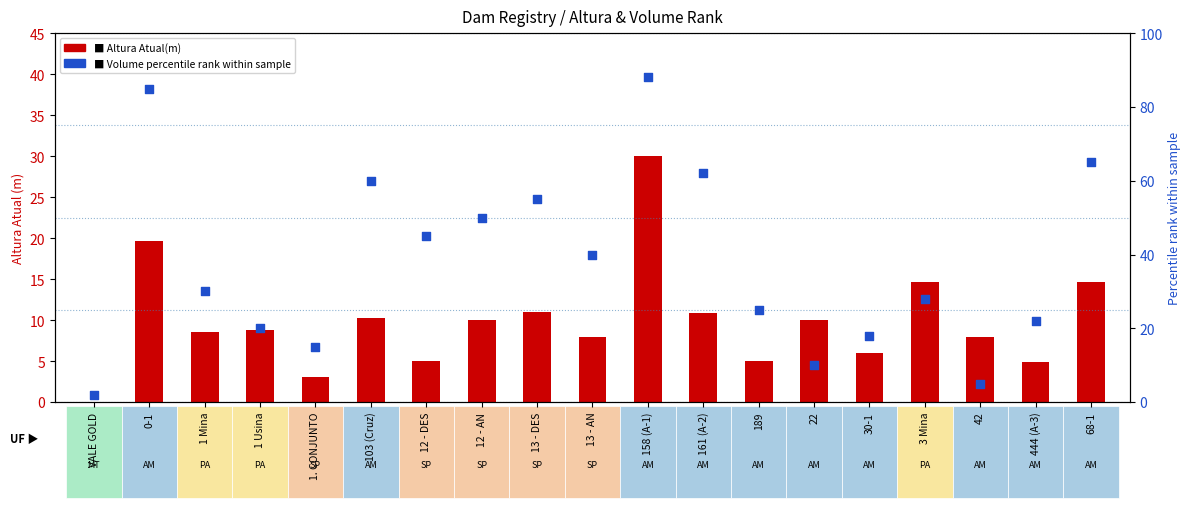

Is the value of Volume percentile rank within sample at 13 - DES greater than the value of Altura Atual(m) at 12 - DES?

Yes